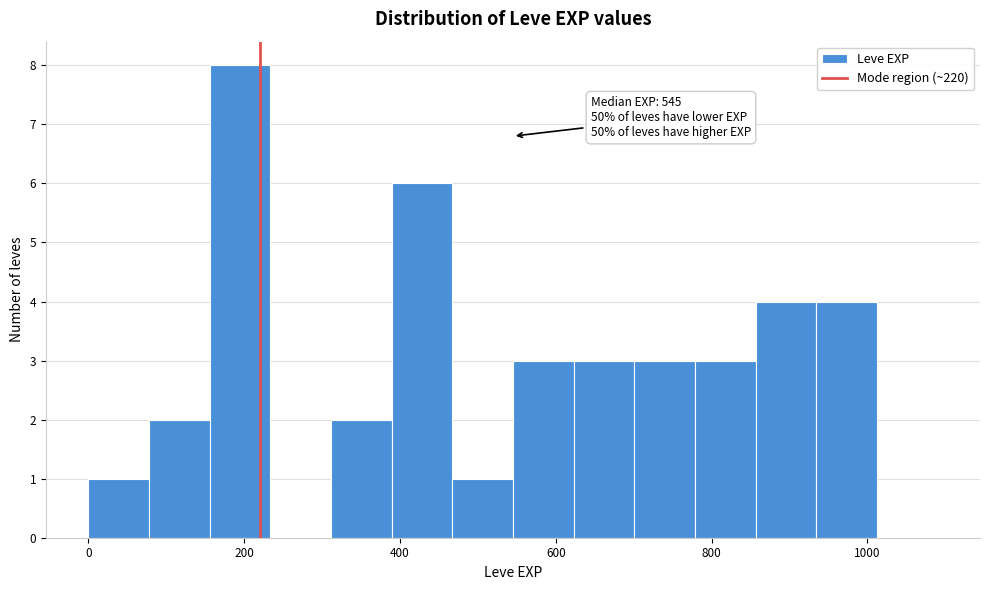

Around what value on the x-axis is the tallest bar? Give the approximate position of its centre, as read against the axis.

200